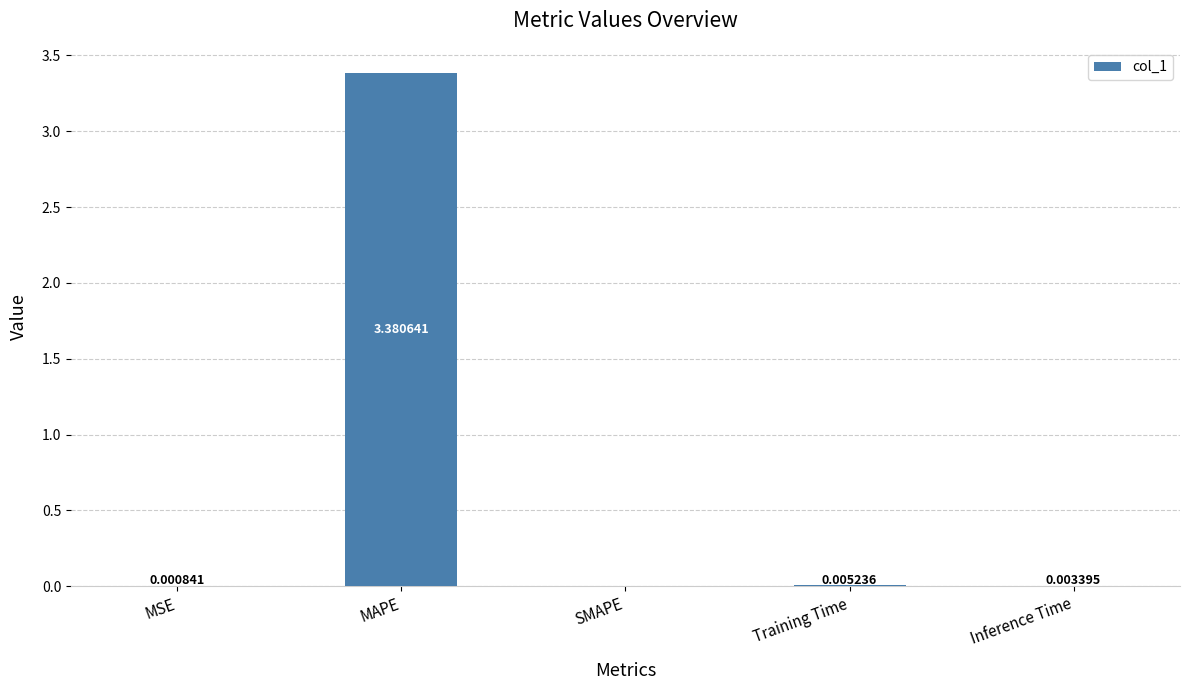

At which label is the value closest to 1?

Training Time